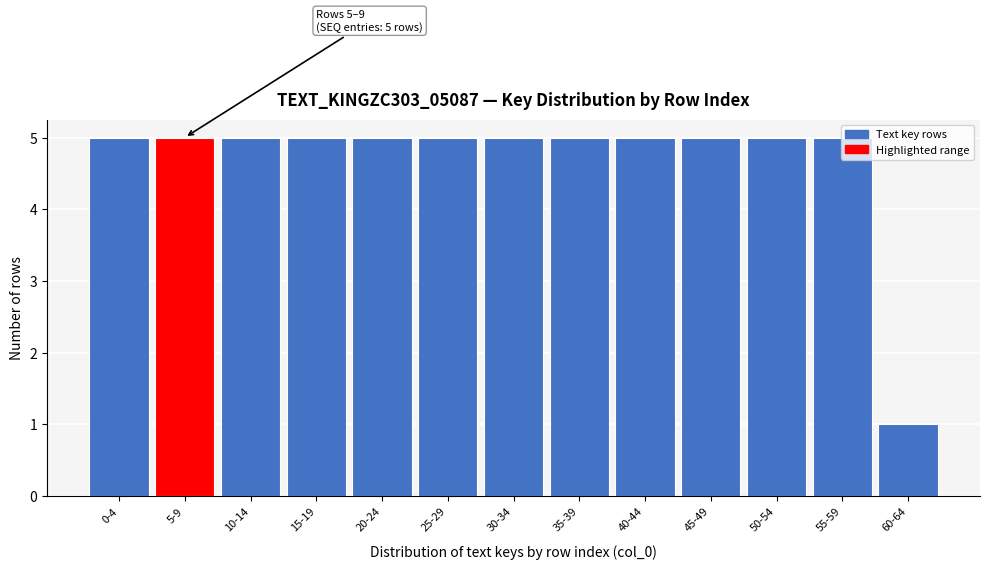

What is the difference between the values at 60-64 and 45-49?

4